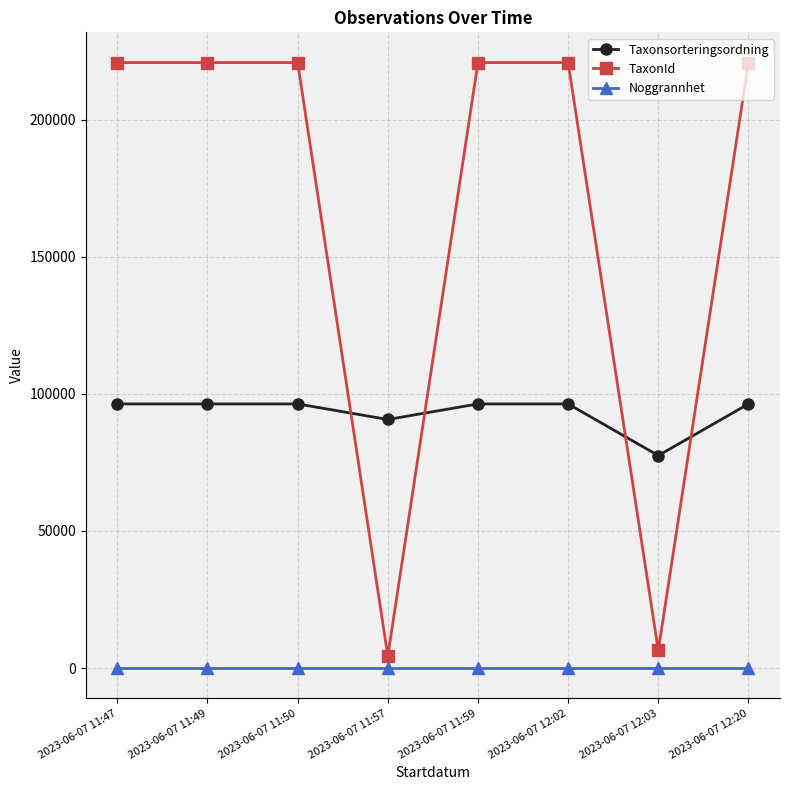

At how many categories does at least one series exceed 62612?

8